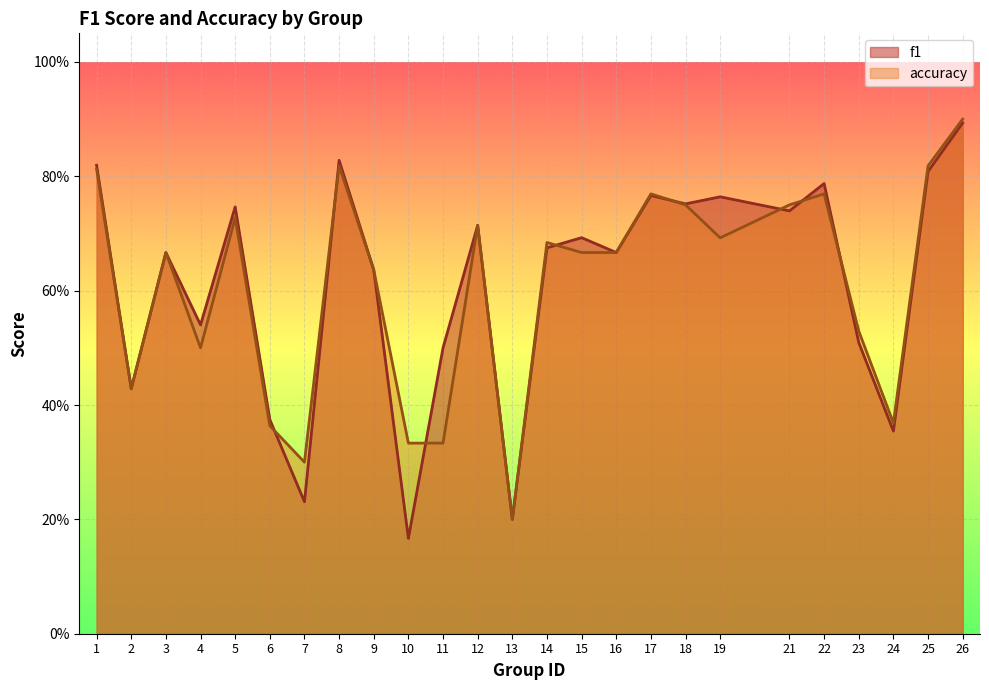

List the labels in order of accuracy value, largest first.

26, 8, 25, 1, 17, 22, 18, 21, 5, 12, 19, 14, 3, 15, 16, 9, 23, 4, 2, 24, 6, 10, 11, 7, 13